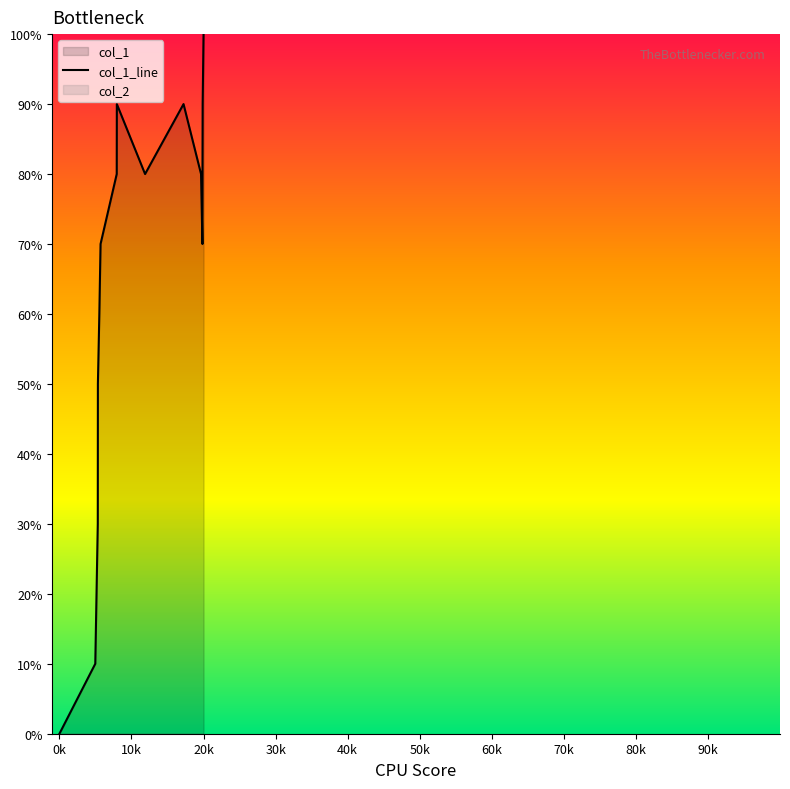

Between 50k and 30k, which is larger?

50k